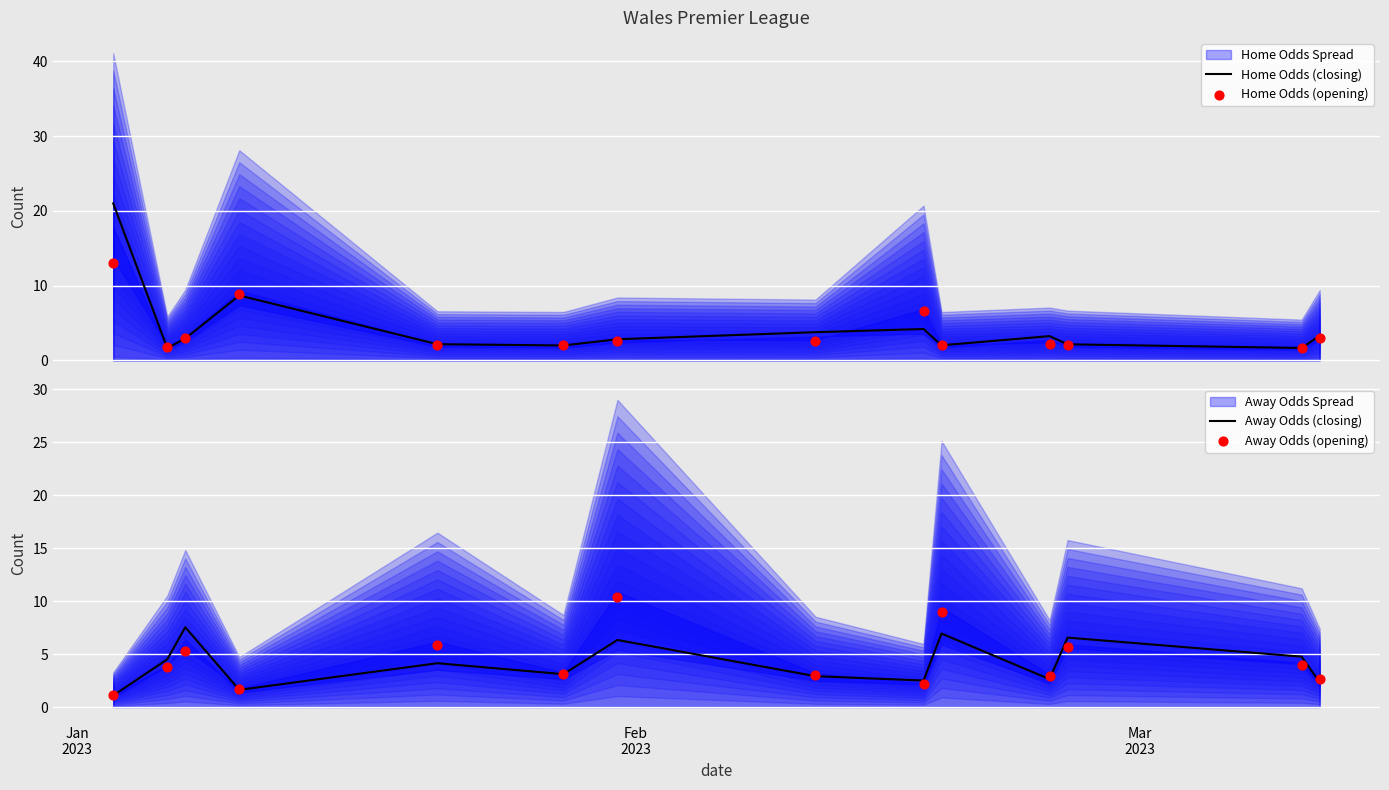

What is the maximum value for Home Odds (closing)?

21.0